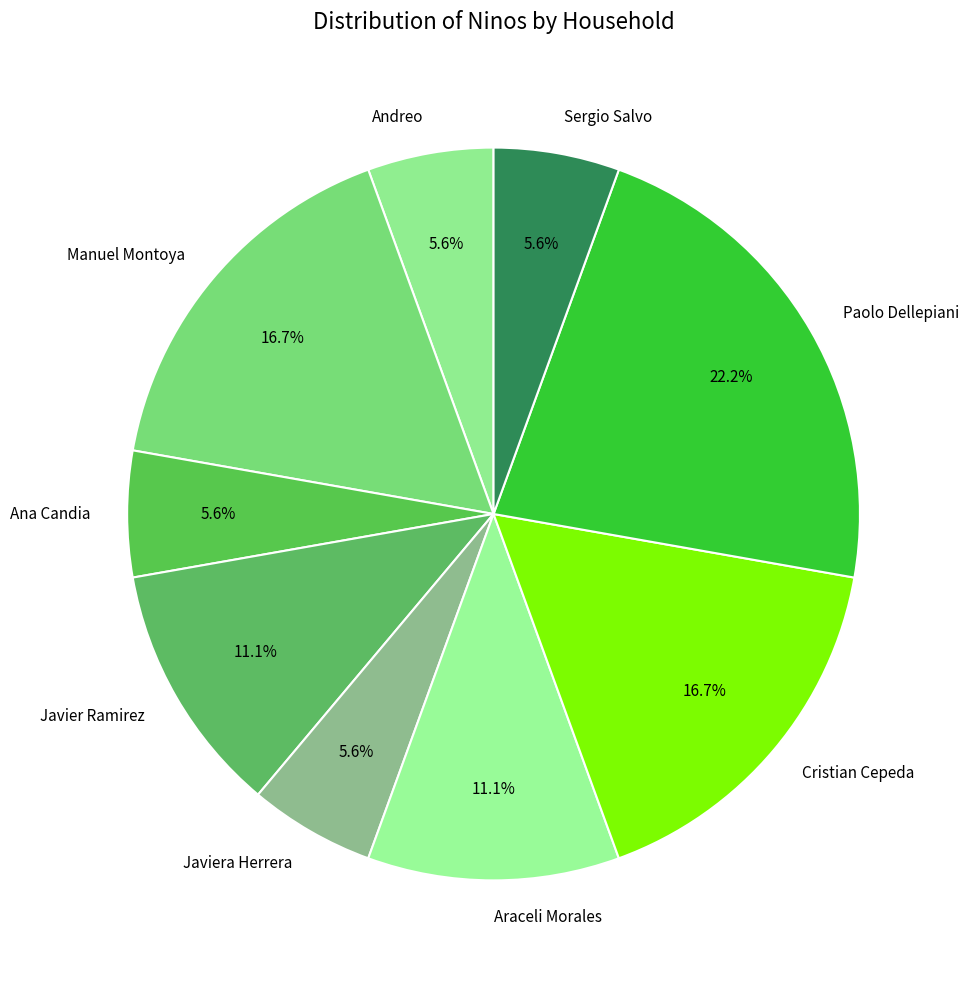

Approximately how many times larger is the value at Andreo compared to Ana Candia?

1.0